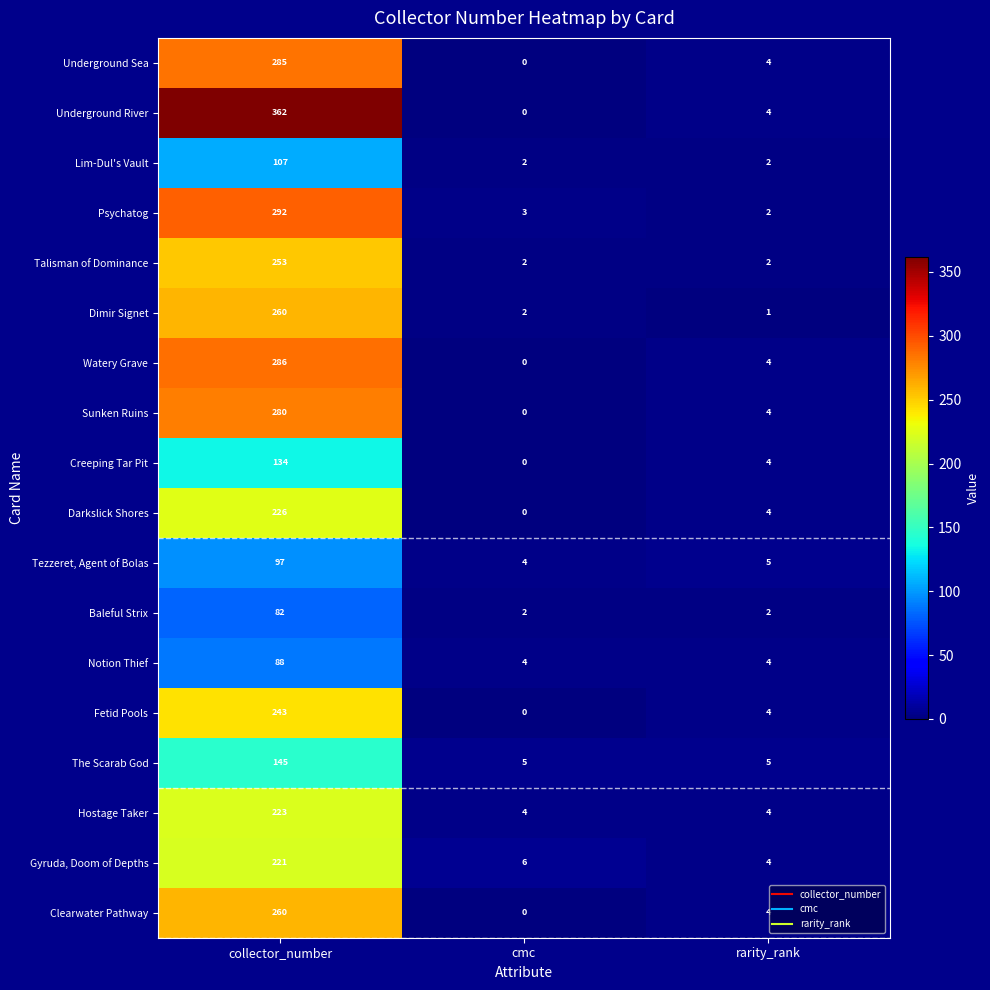

Which series has the largest range (max minus min)?

Underground River